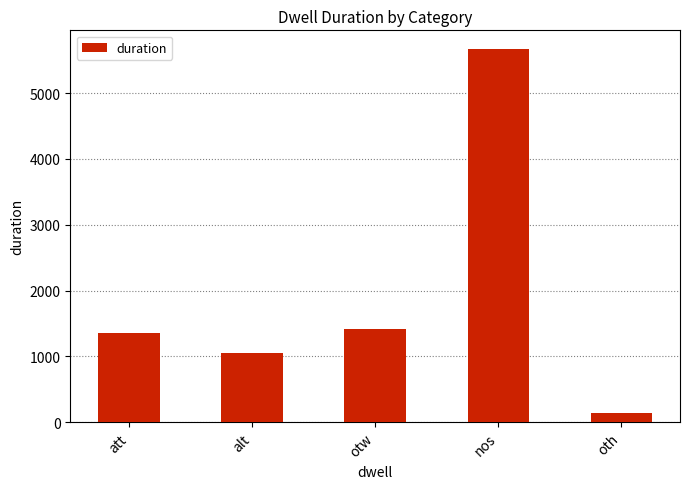

What is the minimum value shown in the chart?

140